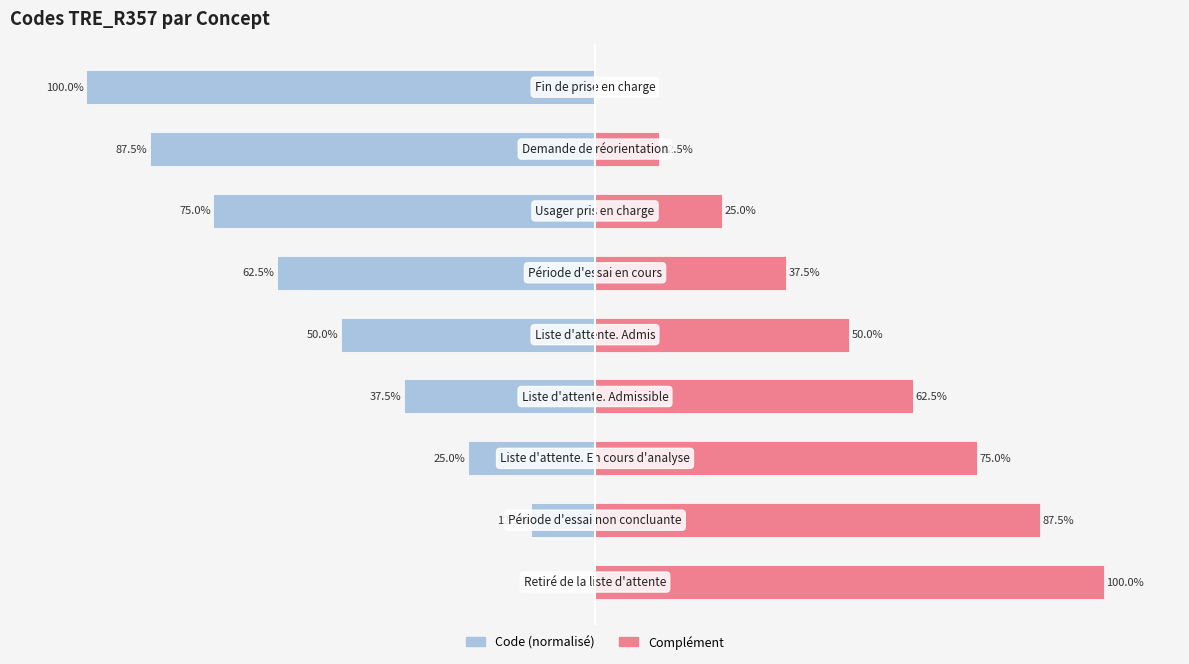

Is the value of Complément at 2 greater than the value of Code (normalisé) at 7?

Yes